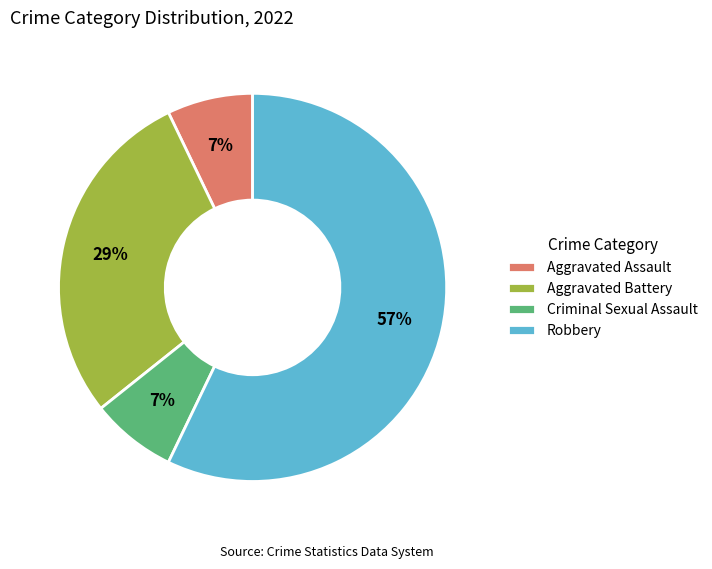

To the nearest percent, what is the average slice percentage?

25%